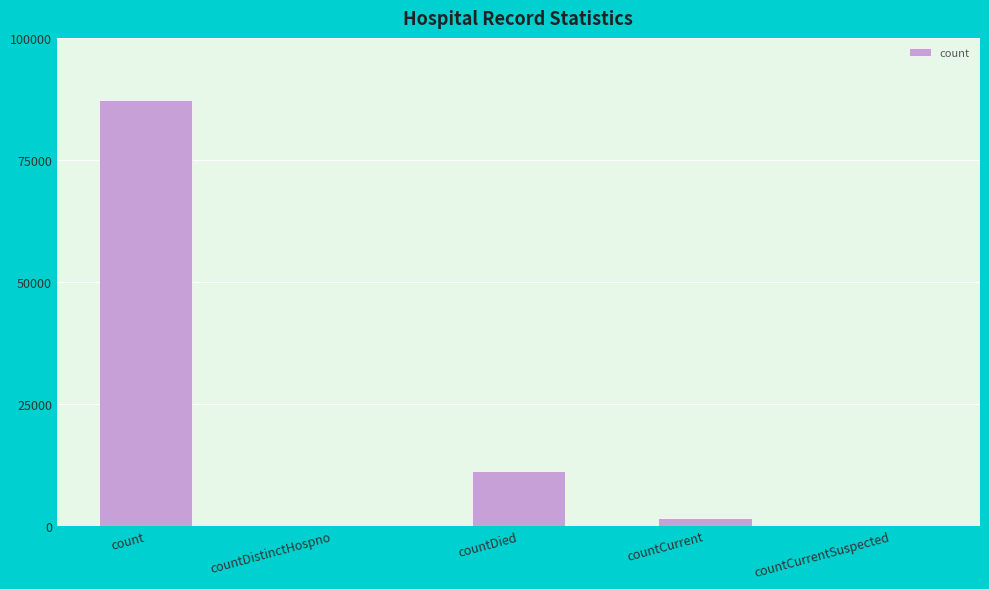

Reading right to left, transcribe all the data shown in this chart.

0	1514	11190	0	87361